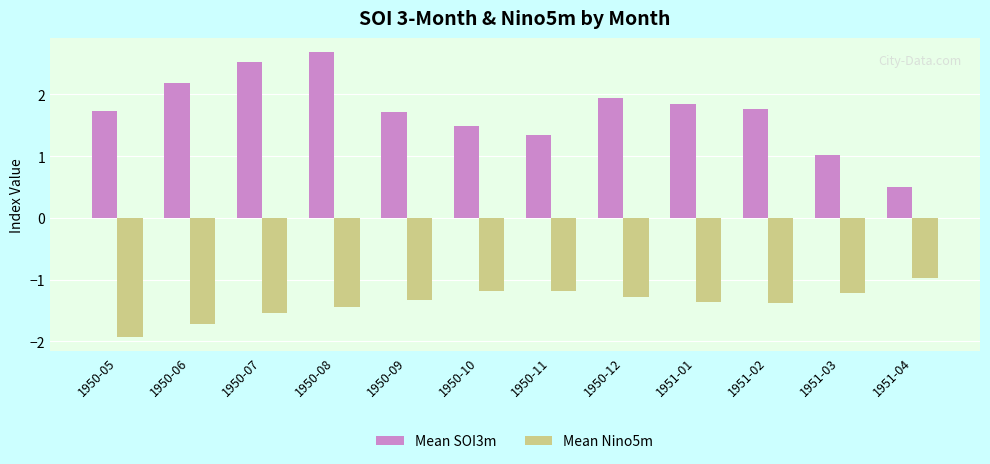

Rank the series at 1950-09 from lowest to highest value.

Mean Nino5m, Mean SOI3m